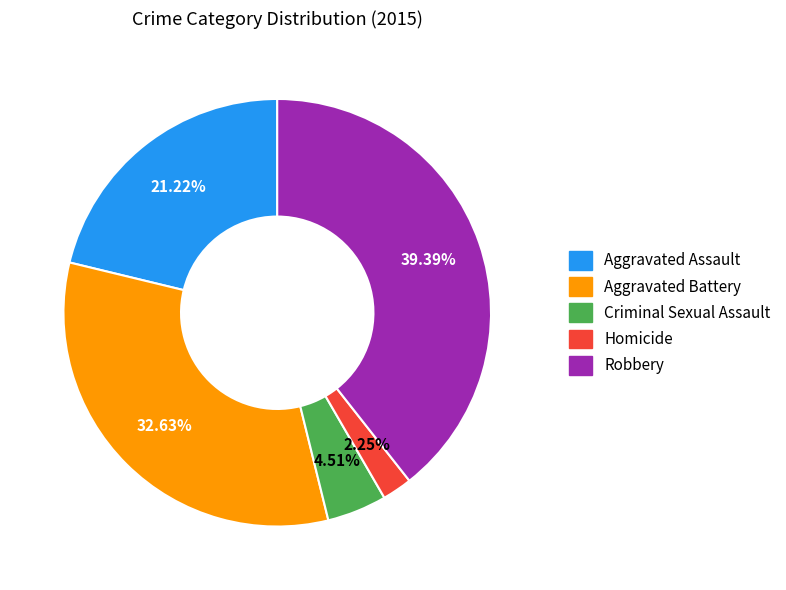

What percentage is the Aggravated Assault slice, to the nearest percent?

21%